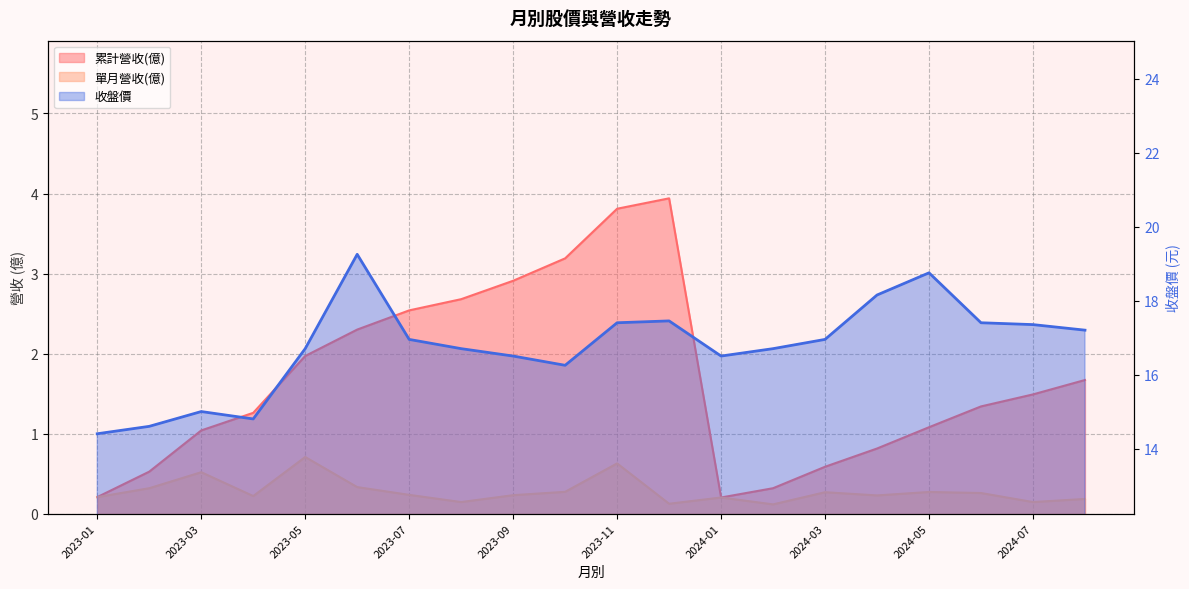

How many categories are shown in the chart?

20